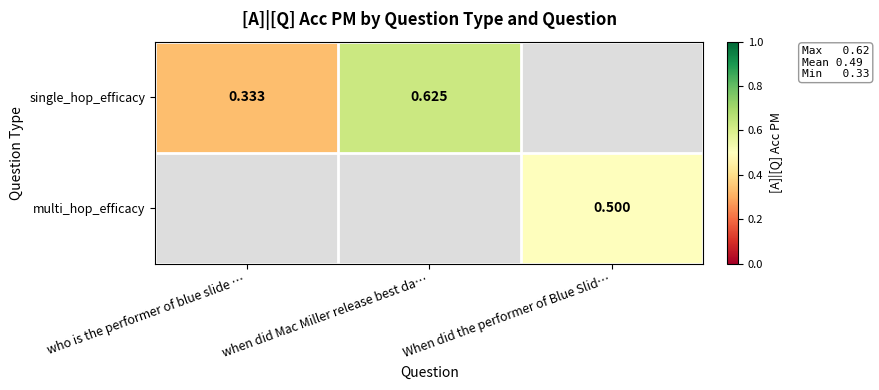

Is the value of multi_hop_efficacy at who is the performer of blue slide … greater than the value of single_hop_efficacy at When did the performer of Blue Slid…?

No